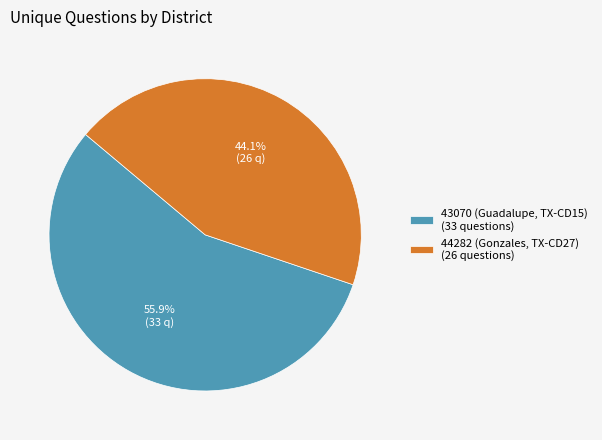

To the nearest percent, what is the combined percentage of 44282 (Gonzales, TX-CD27) and 43070 (Guadalupe, TX-CD15)?

100%